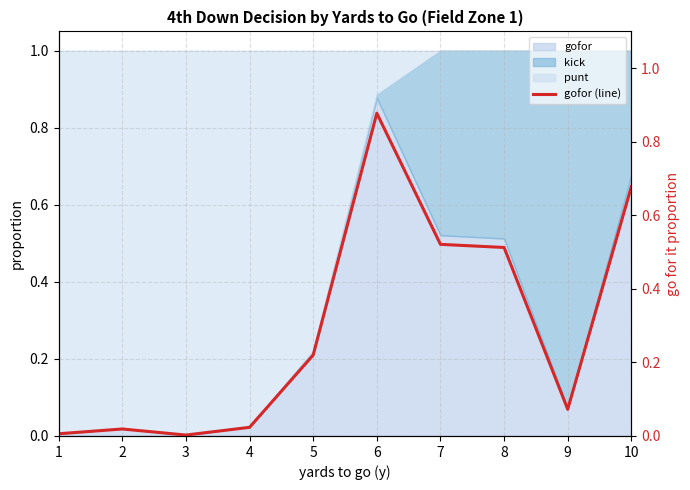

How many lines are shown in the chart?

1